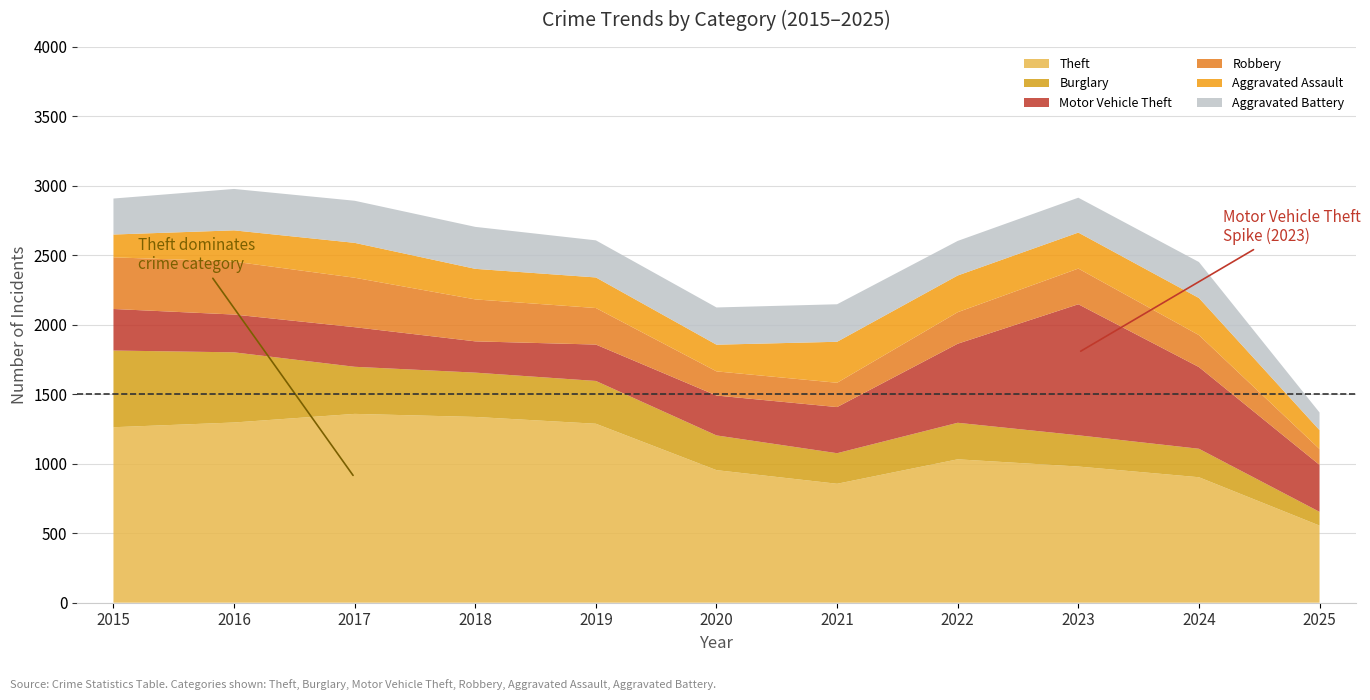

Reading left to right, what are all the values shown in this chart?

Theft: 2015=1263	2016=1297	2017=1359	2018=1337	2019=1288	2020=954	2021=856	2022=1032	2023=980	2024=903	2025=555
Burglary: 2015=552	2016=505	2017=339	2018=319	2019=308	2020=250	2021=220	2022=263	2023=225	2024=205	2025=99
Motor Vehicle Theft: 2015=299	2016=272	2017=285	2018=225	2019=262	2020=287	2021=332	2022=569	2023=943	2024=588	2025=338
Robbery: 2015=372	2016=381	2017=356	2018=302	2019=263	2020=174	2021=175	2022=227	2023=257	2024=230	2025=114
Aggravated Assault: 2015=164	2016=225	2017=251	2018=220	2019=220	2020=192	2021=295	2022=264	2023=259	2024=267	2025=136
Aggravated Battery: 2015=259	2016=298	2017=303	2018=302	2019=267	2020=268	2021=270	2022=249	2023=251	2024=259	2025=127